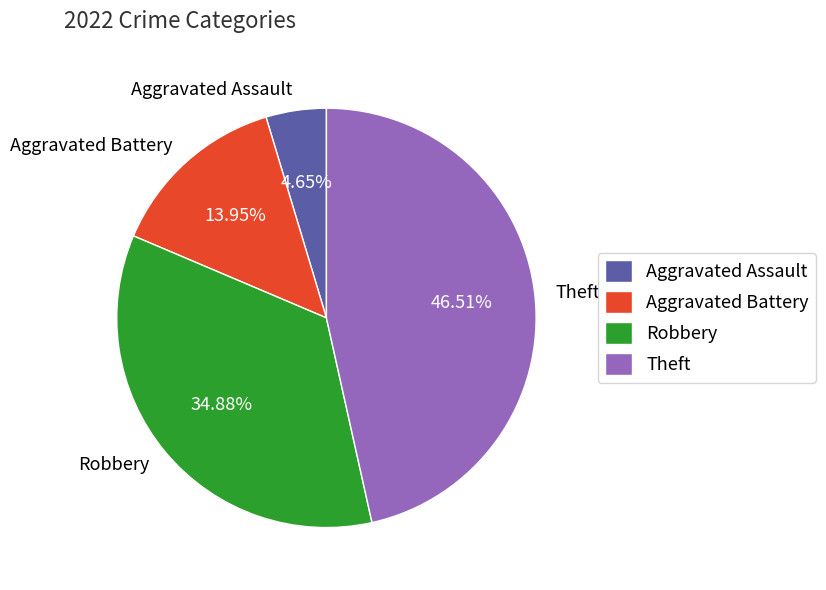

Rank the categories by value from lowest to highest.

Aggravated Assault, Aggravated Battery, Robbery, Theft